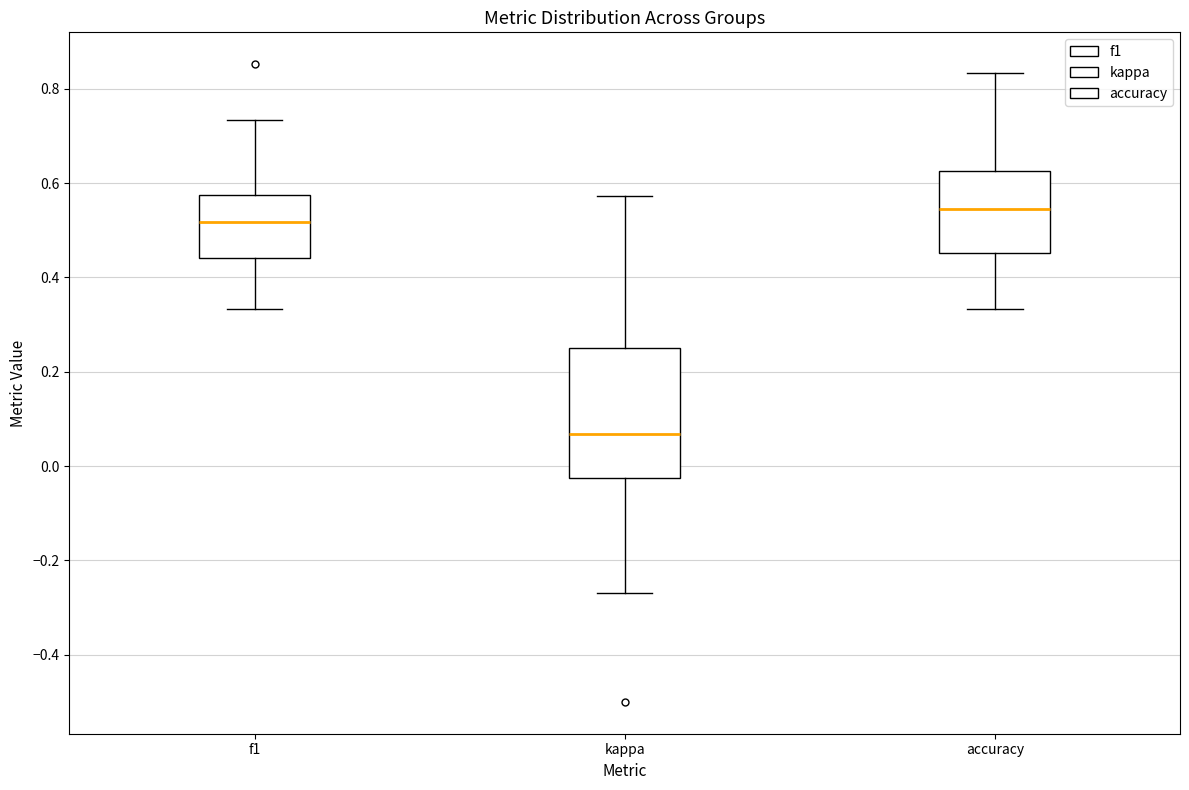

Where is the upper edge of the box for accuracy on the y-axis? The values are not printed on the chart, so give them approximately, as read against the axis.

0.62